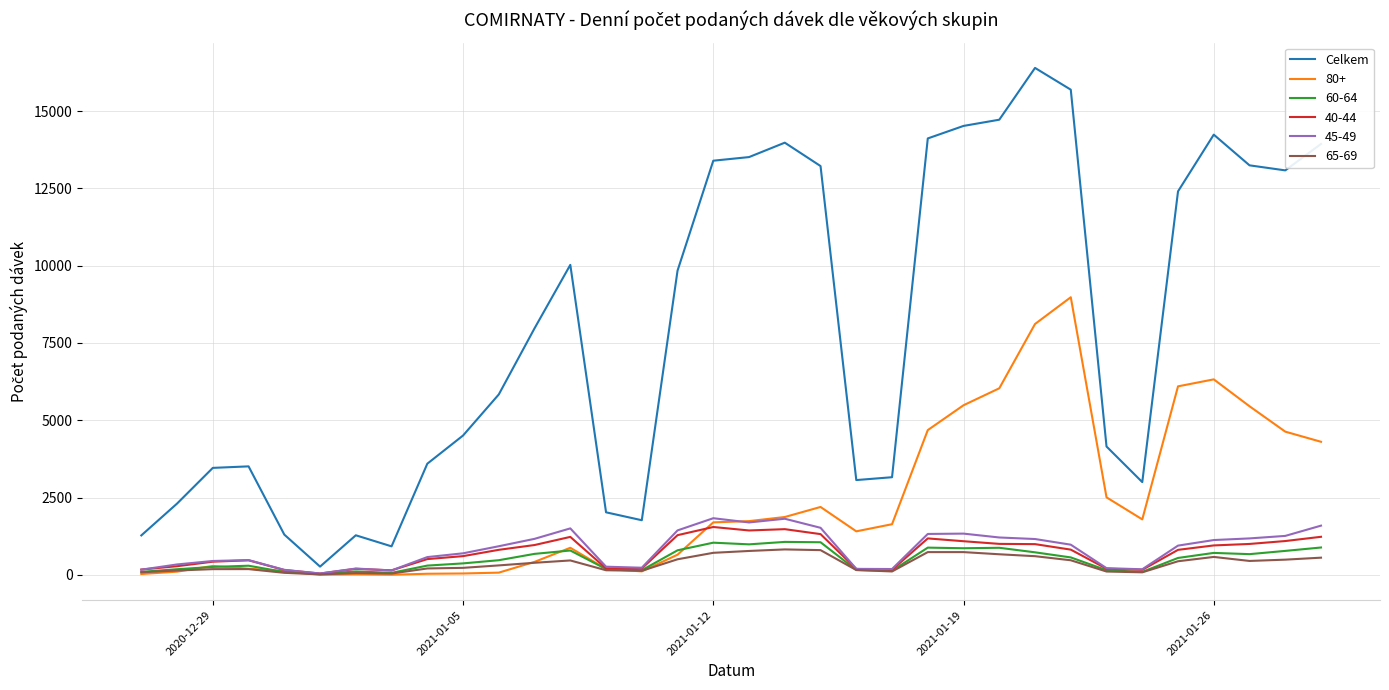

Which series has the largest total across all categories?

Celkem